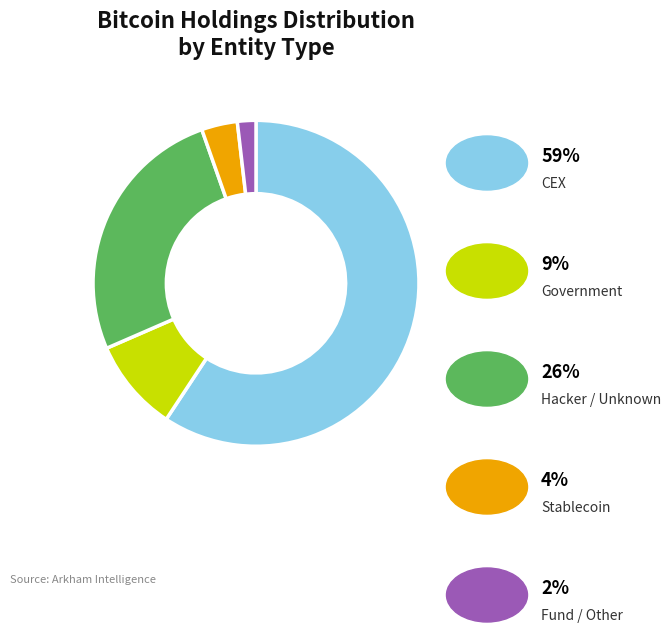

Is there any slice that represents more than half of the pie?

Yes